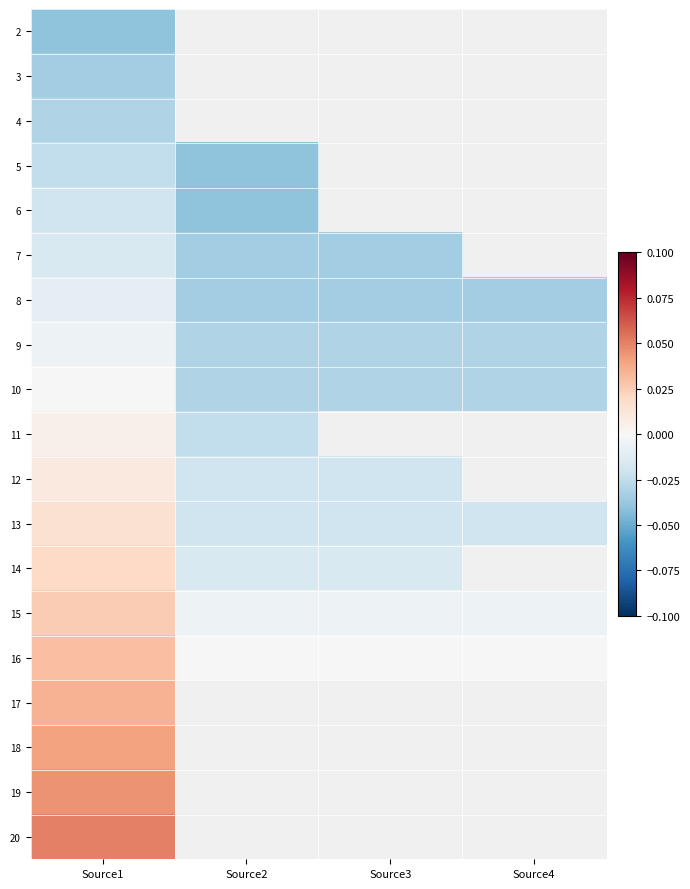

What is the spread (max minus min) of values at Source1?

0.1